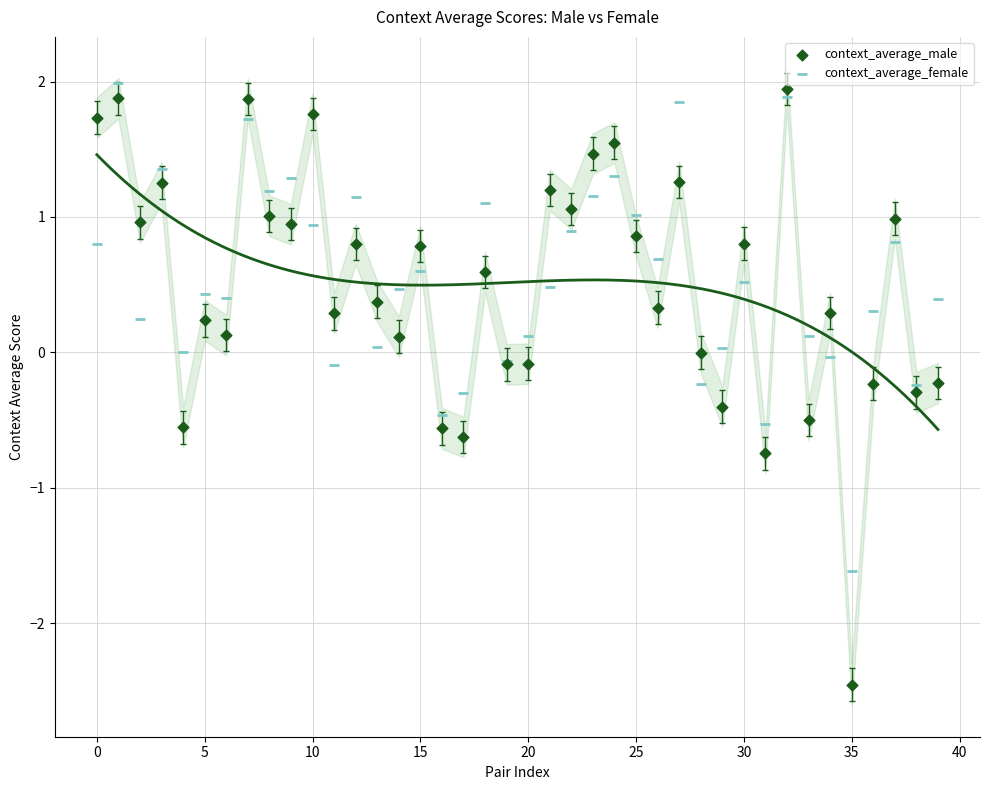

Which series contains the lowest Y value?

context_average_male